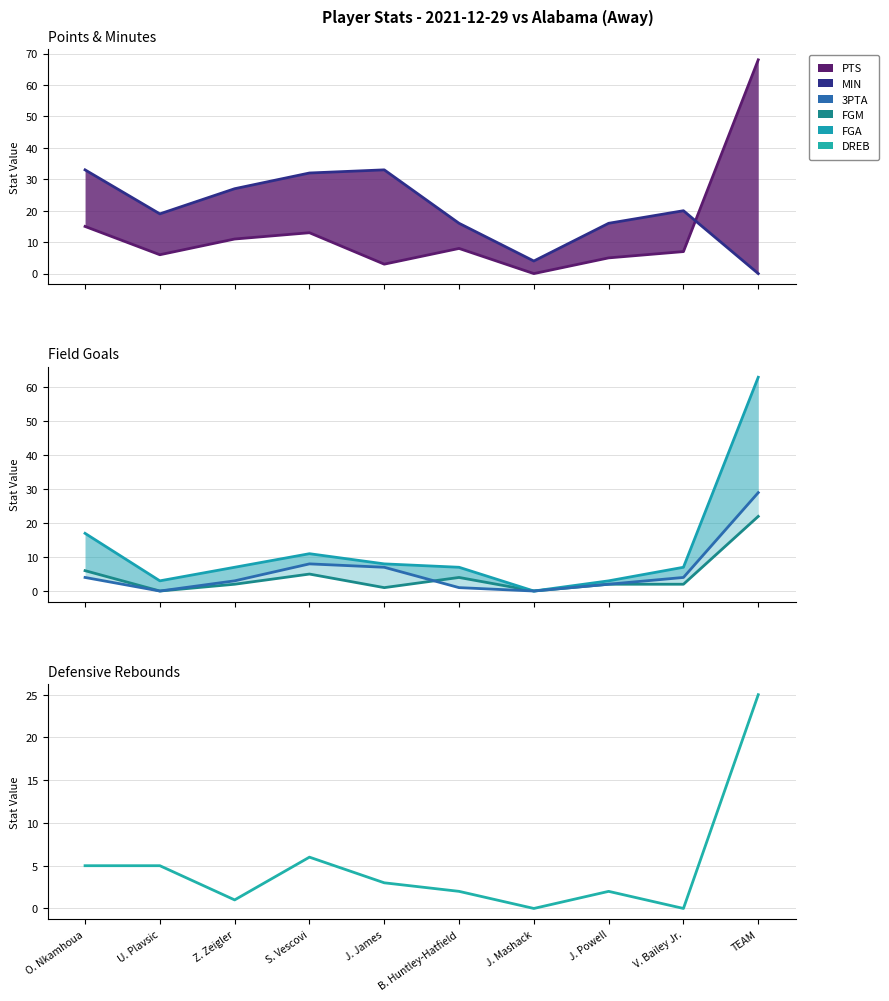

Rank the categories by MIN value from highest to lowest.

O. Nkamhoua, J. James, S. Vescovi, Z. Zeigler, V. Bailey Jr., U. Plavsic, B. Huntley-Hatfield, J. Powell, J. Mashack, TEAM